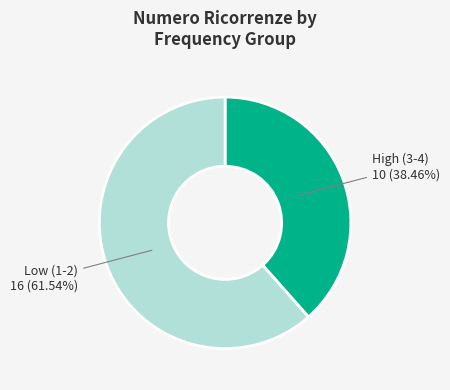

Do Low (1-2) and High (3-4) together represent more than half of the pie?

Yes